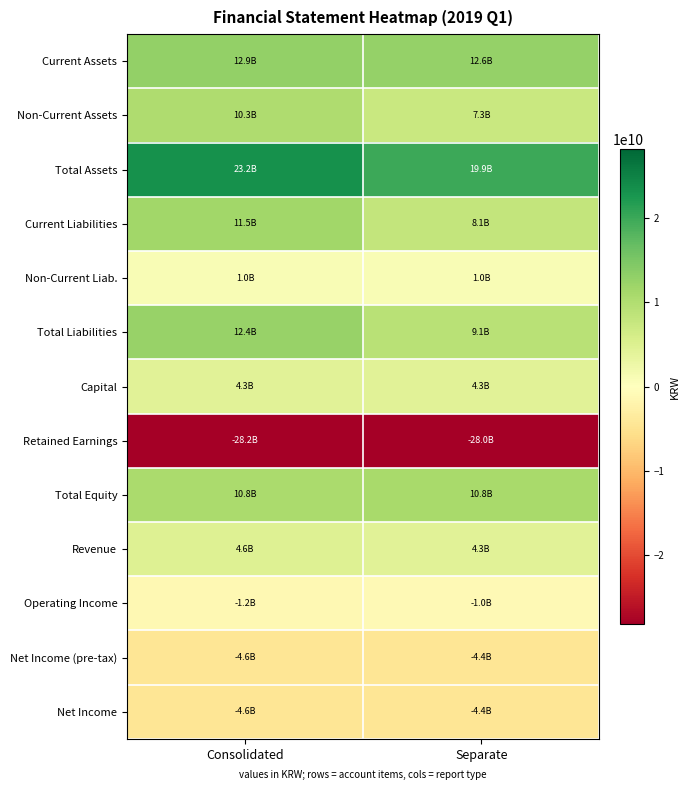

What is the total value across all series at Consolidated?

52440684235